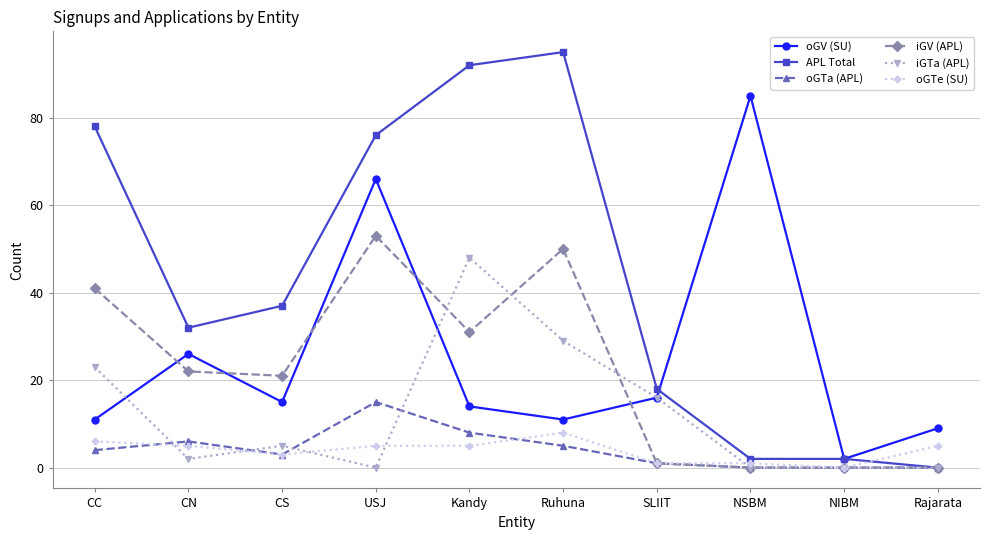

At CC, list the series in order from largest to smallest.

APL Total, iGV (APL), iGTa (APL), oGV (SU), oGTe (SU), oGTa (APL)